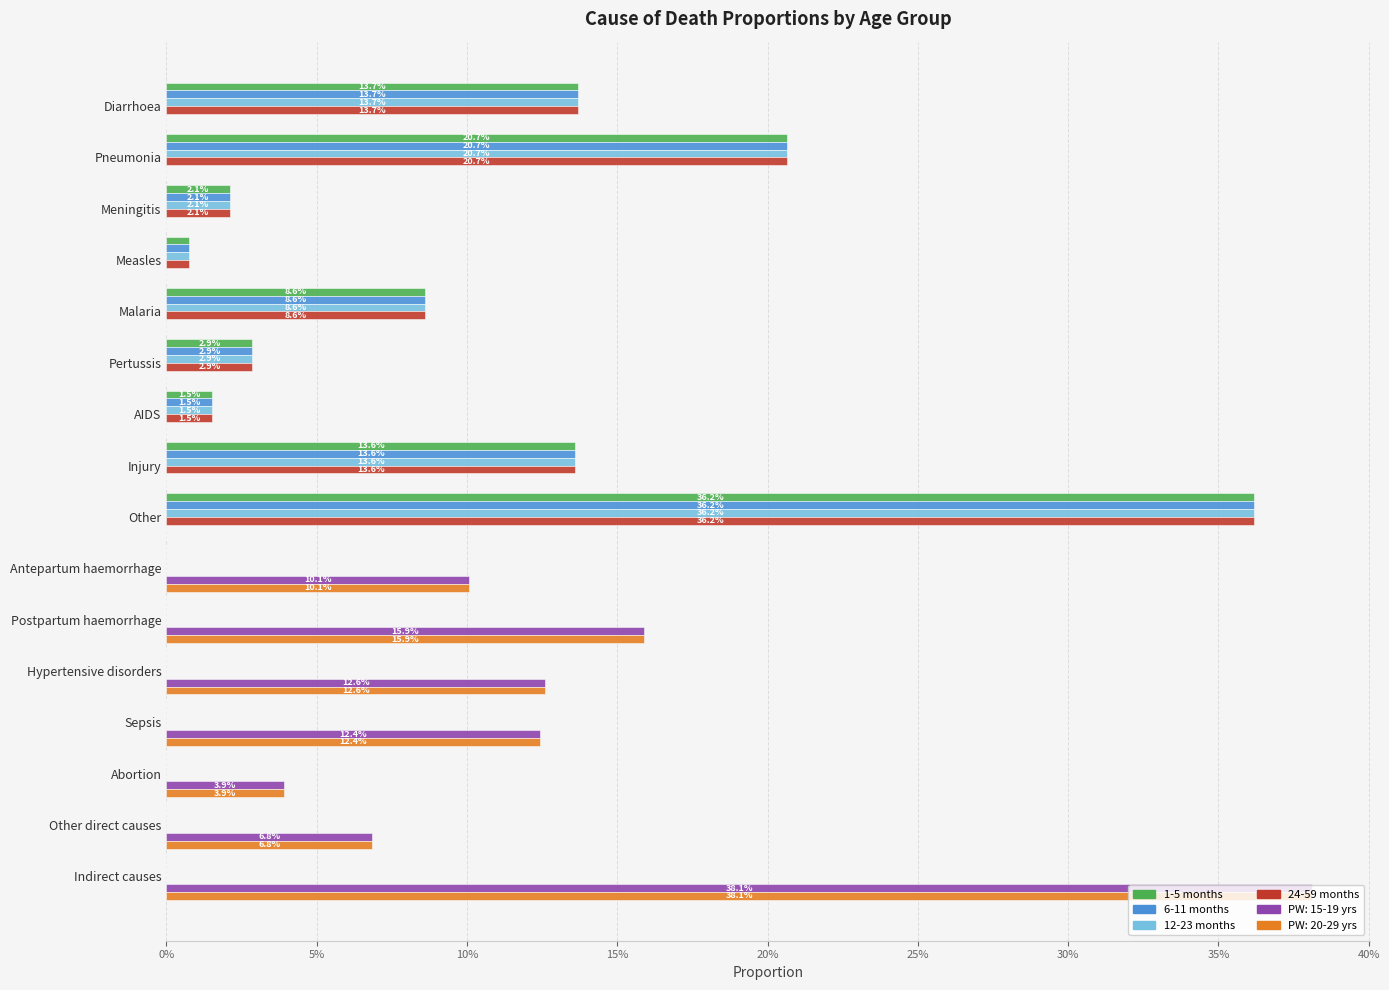

What are all the series names shown in the legend?

1-5 months, 6-11 months, 12-23 months, 24-59 months, PW: 15-19 yrs, PW: 20-29 yrs